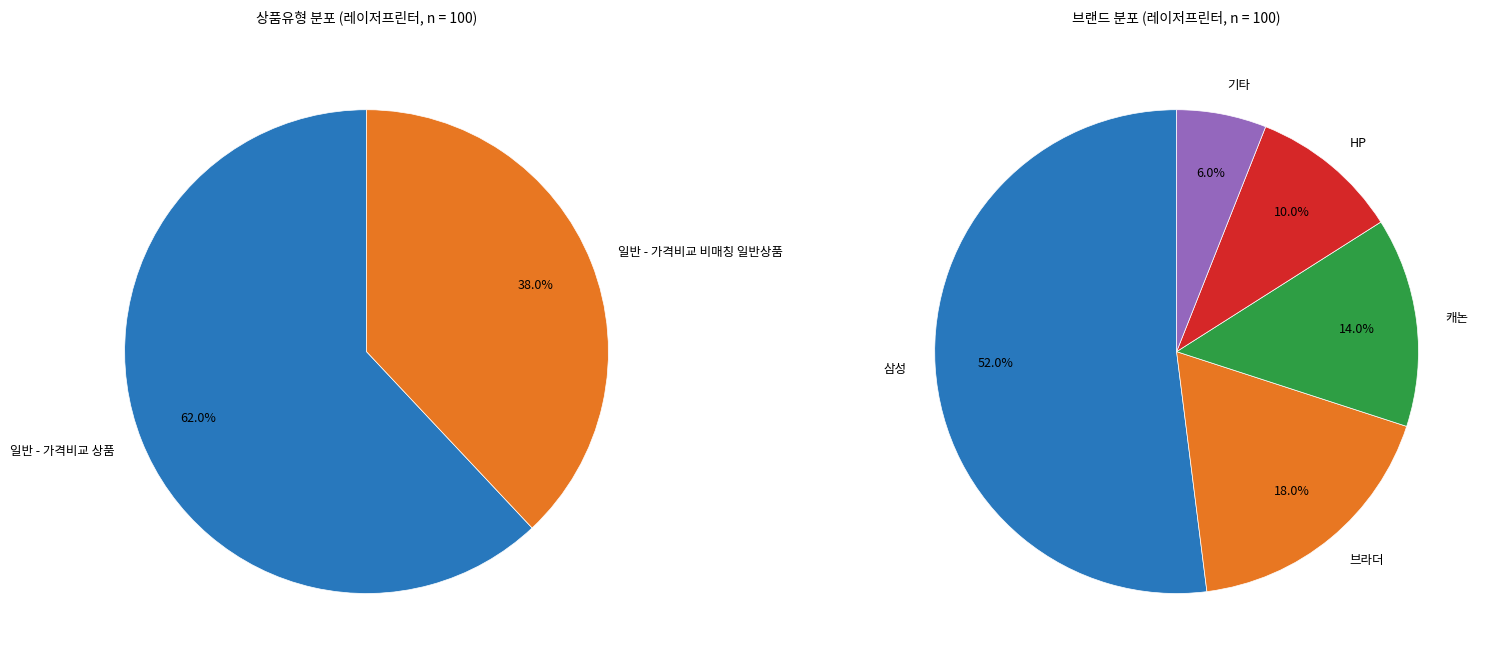

The 일반 - 가격비교 비매칭 일반상품 slice represents 26% of the pie. True or false?

False